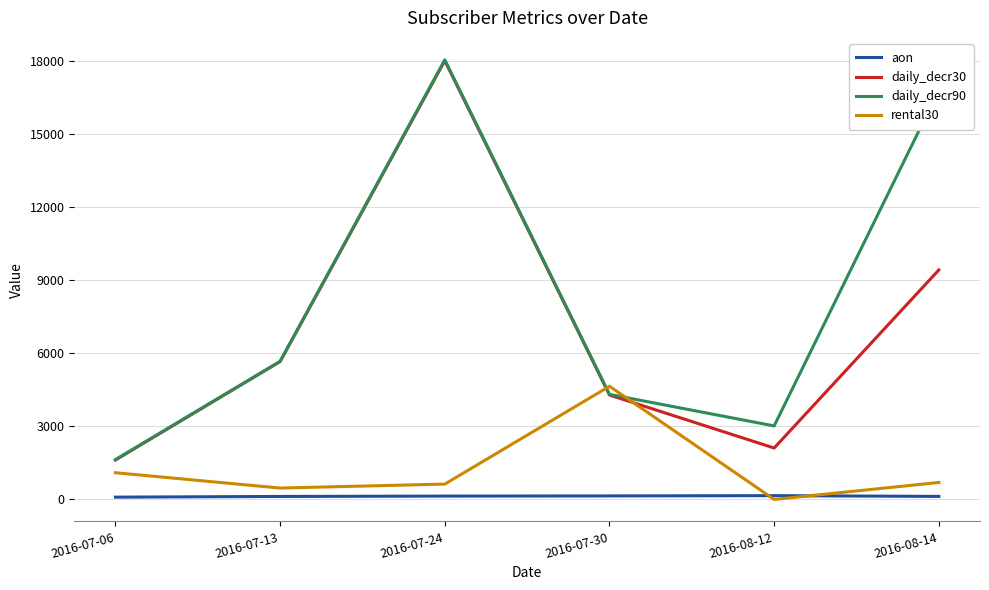

List the labels in order of daily_decr90 value, smallest first.

2016-07-06, 2016-08-12, 2016-07-30, 2016-07-13, 2016-08-14, 2016-07-24